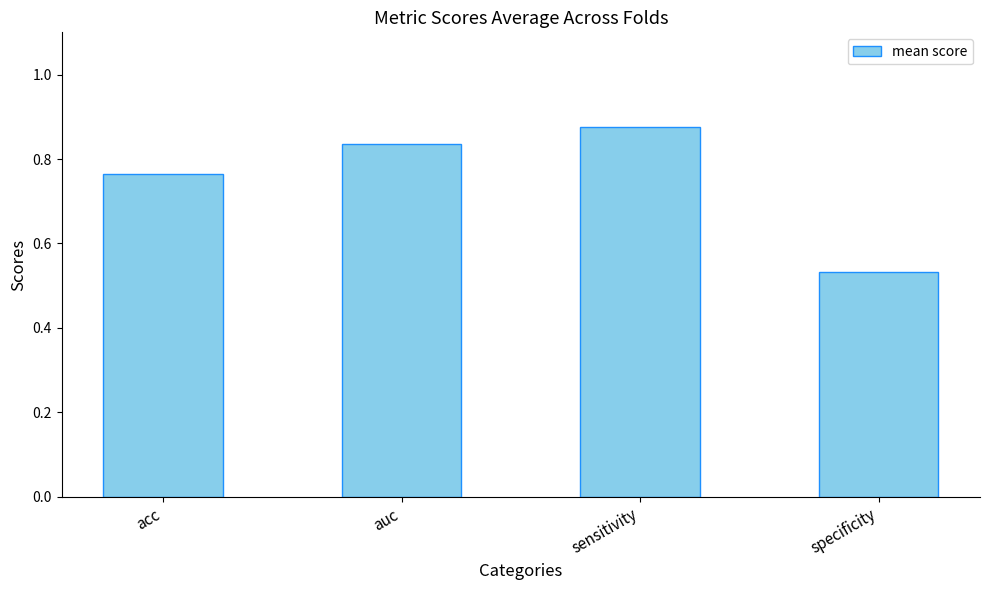

What is the label of the 1st bar from the left?

acc